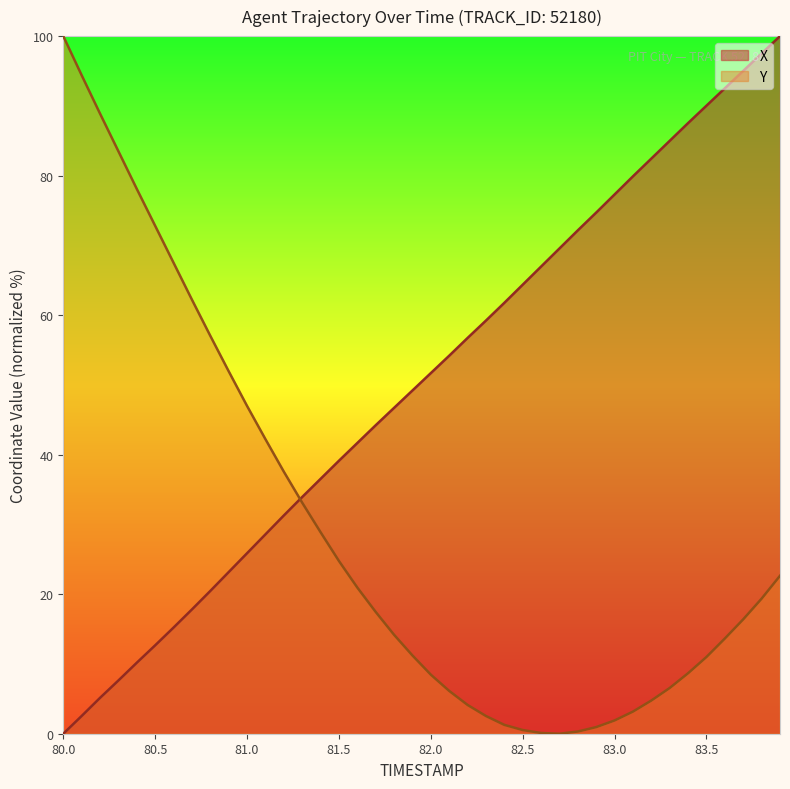

What is the value of the Y point at the 19th from the left?

14.2